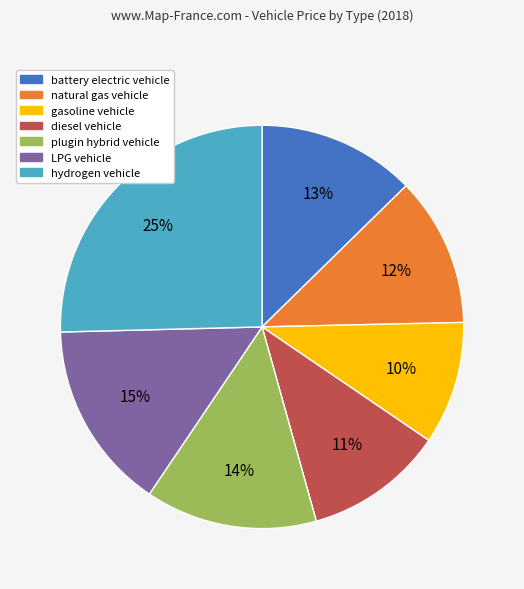

What is the largest slice in the pie chart?

hydrogen vehicle